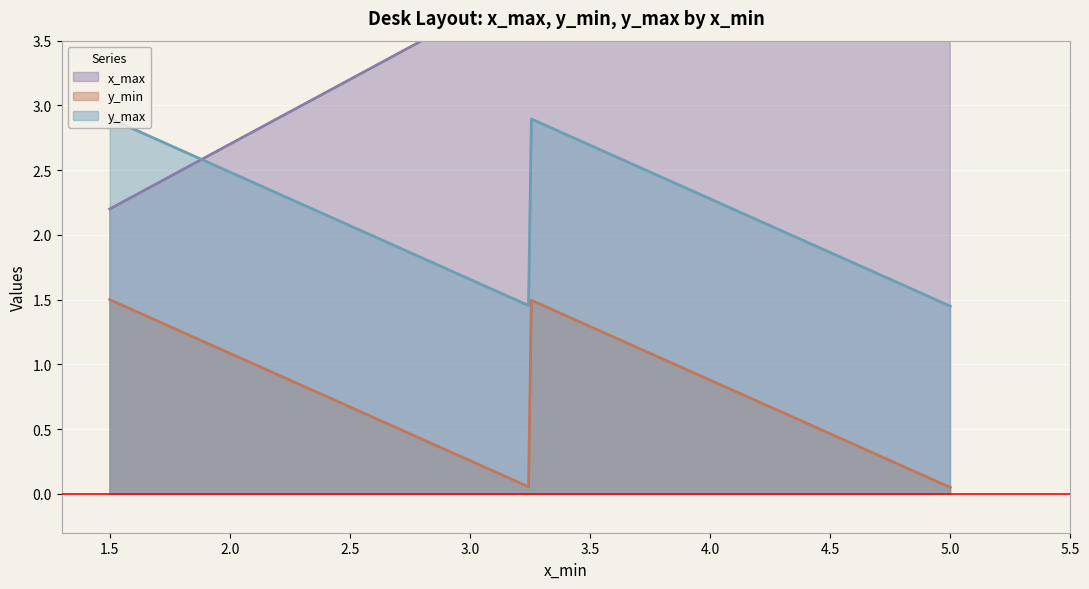

True or false: y_min and x_max intersect in this chart.

False